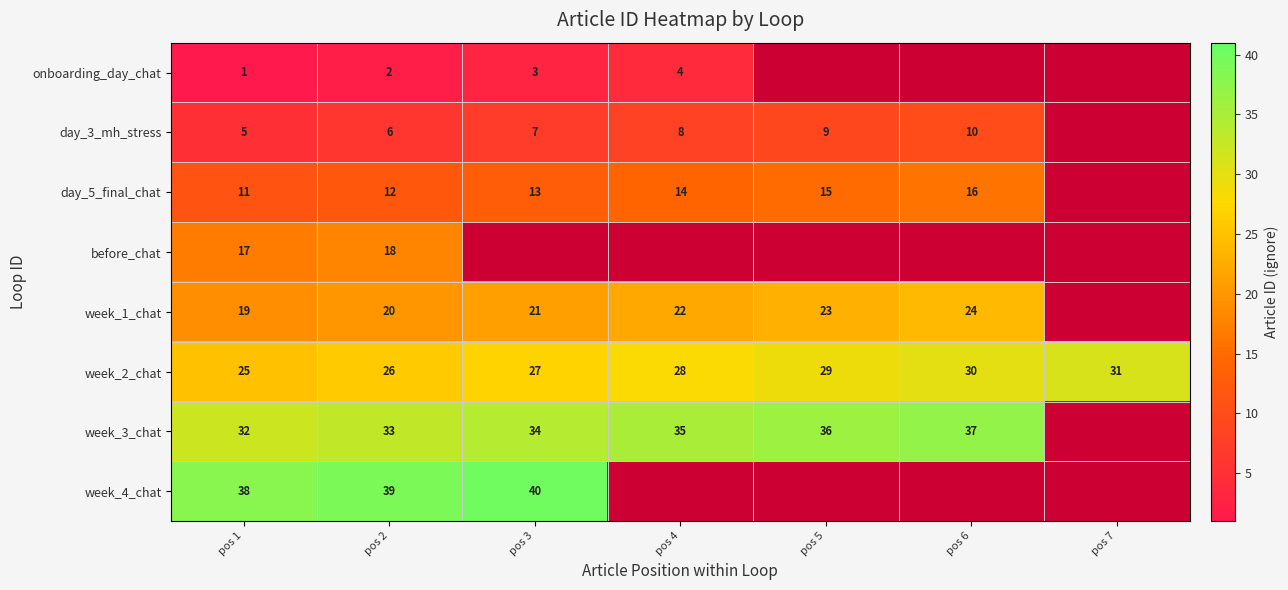

True or false: week_1_chat has a value of 5 at pos 4.

False